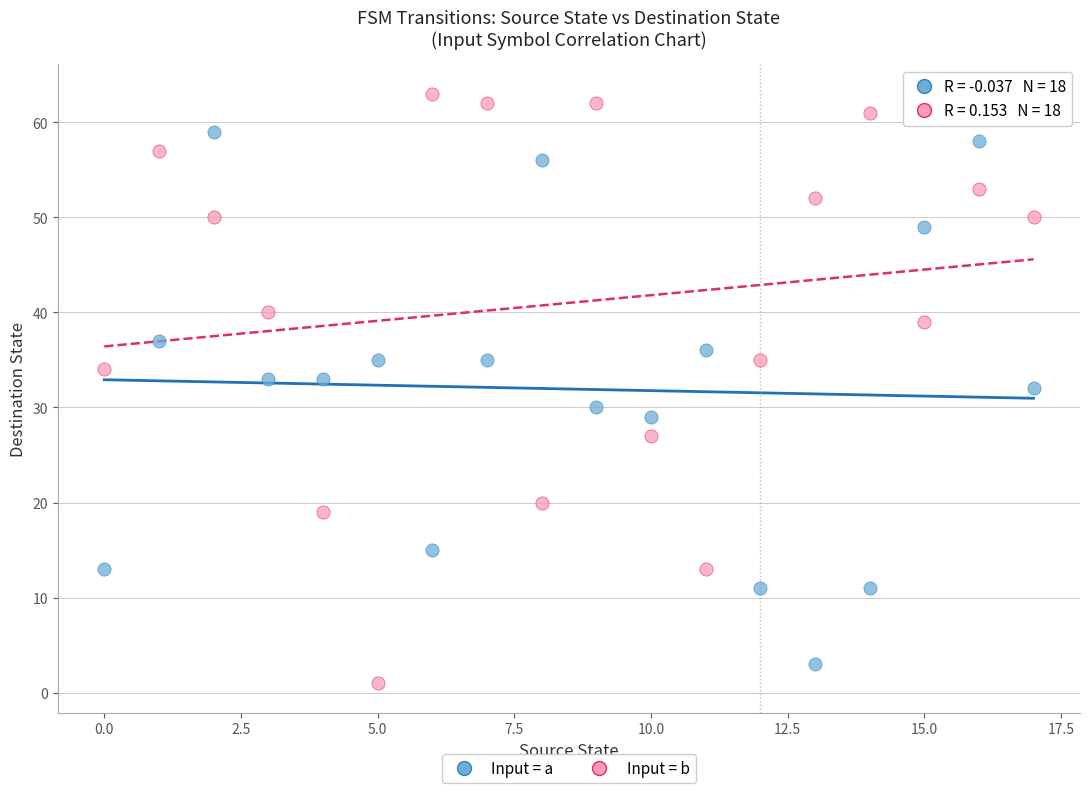

What are all the series names shown in the legend?

Input = a, Input = b